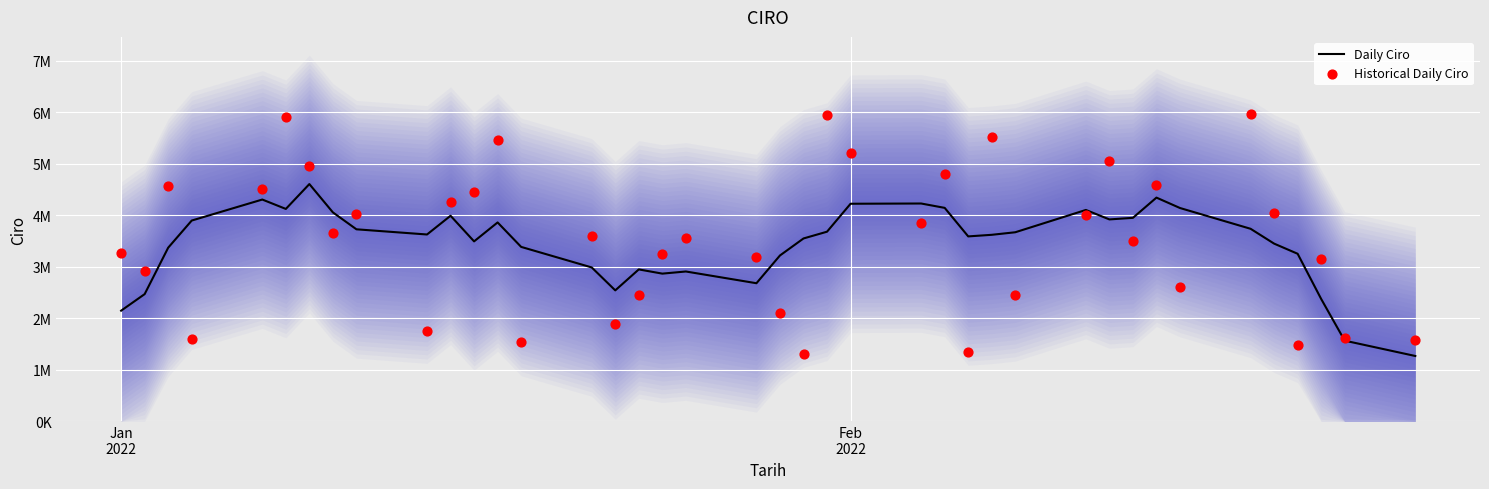

What are all the series names shown in the legend?

Daily Ciro, Historical Daily Ciro